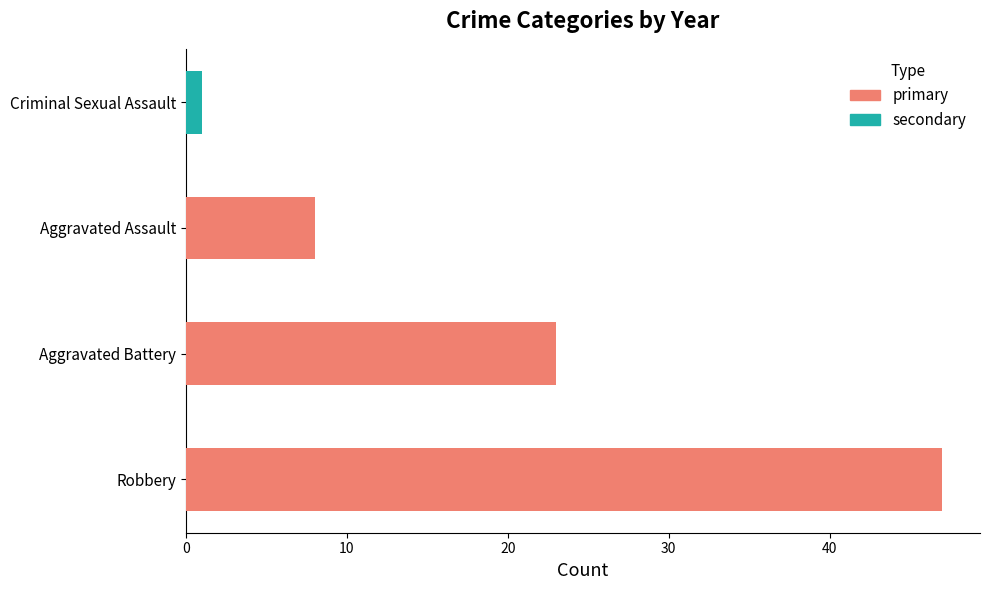

What is the greatest value displayed?

47